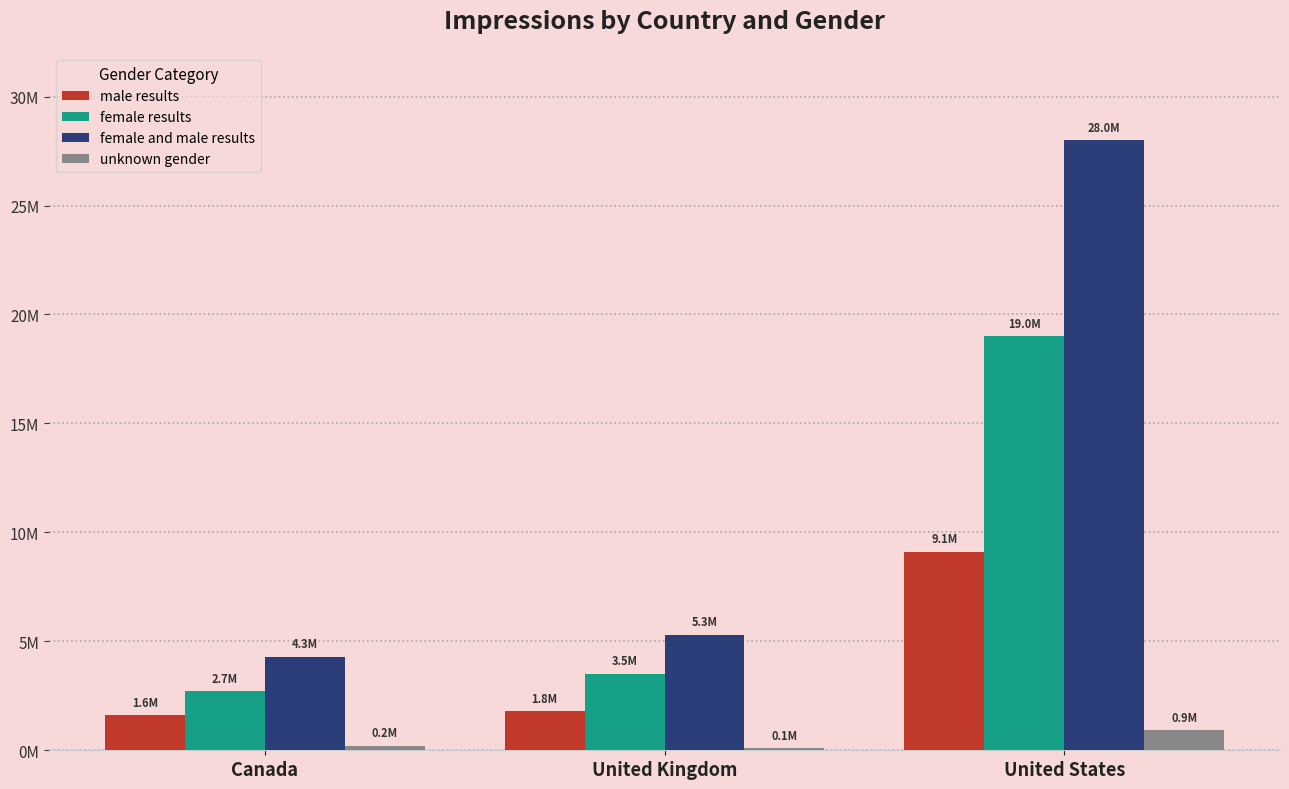

What is the approximate value of male results at Canada, to the nearest 10?

1600000